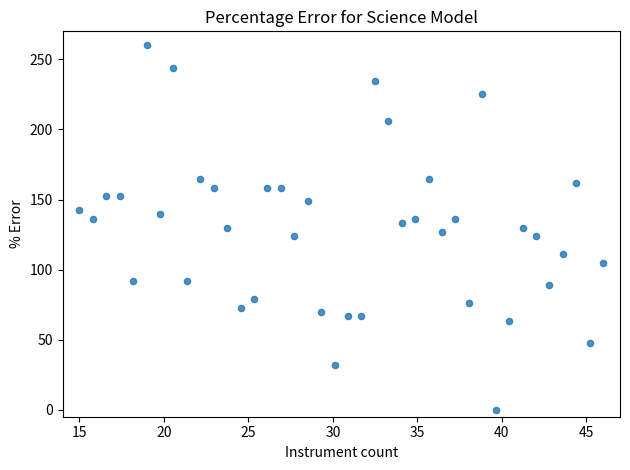

What is the range of Y values (max minus min)?

260.0